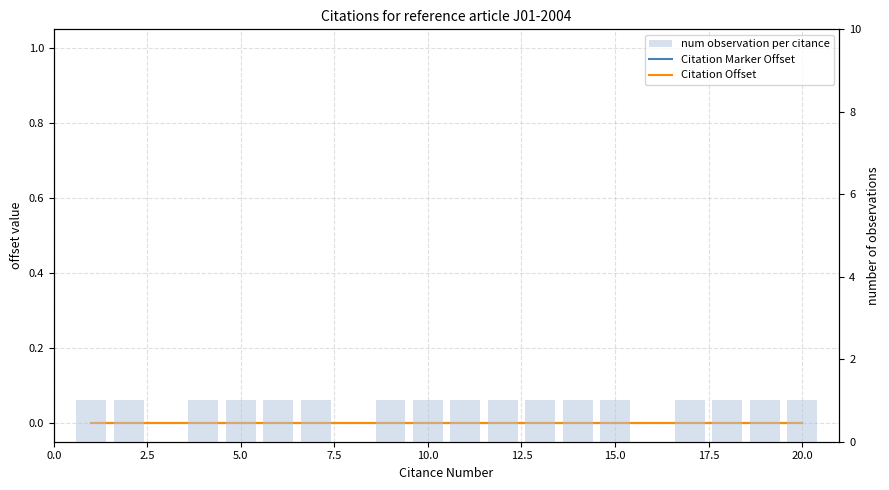

The value of Citation Marker Offset at 12.5 is 0. True or false?

True